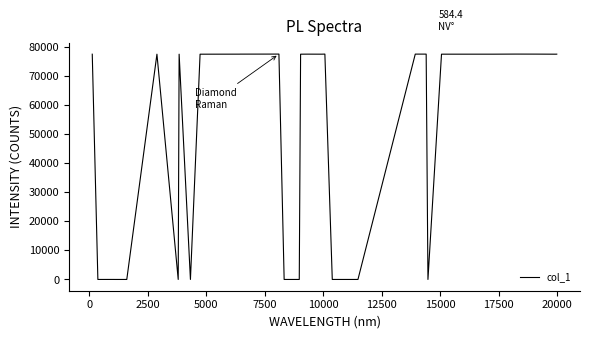

The value at −2500 is 128314. True or false?

False